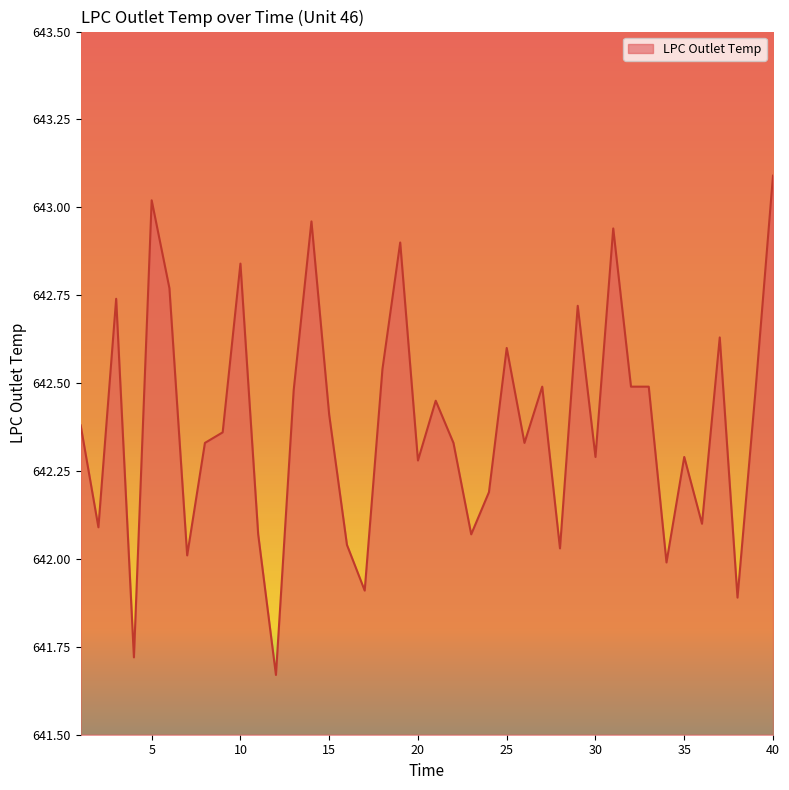

What is the greatest value displayed?

643.1